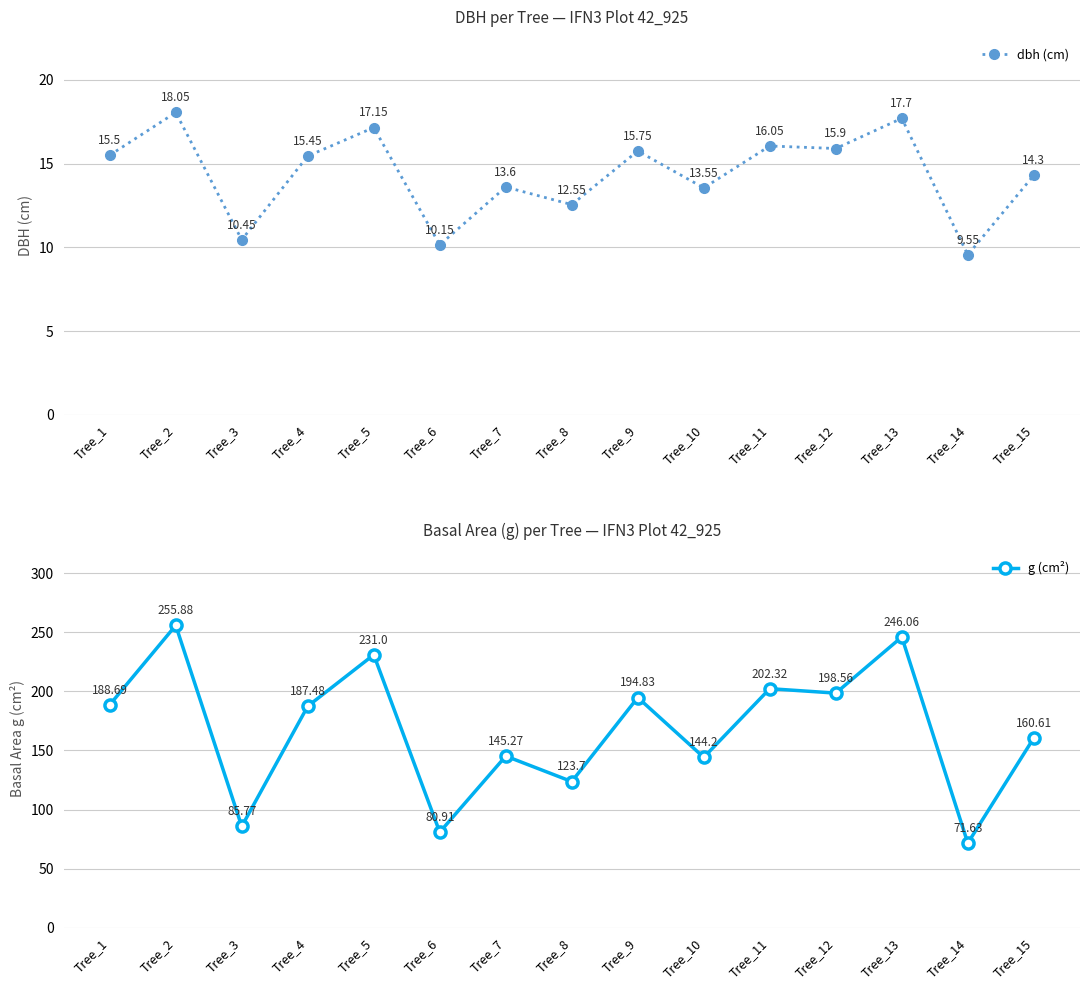

Which has a higher value, Tree_13 or Tree_3?

Tree_13